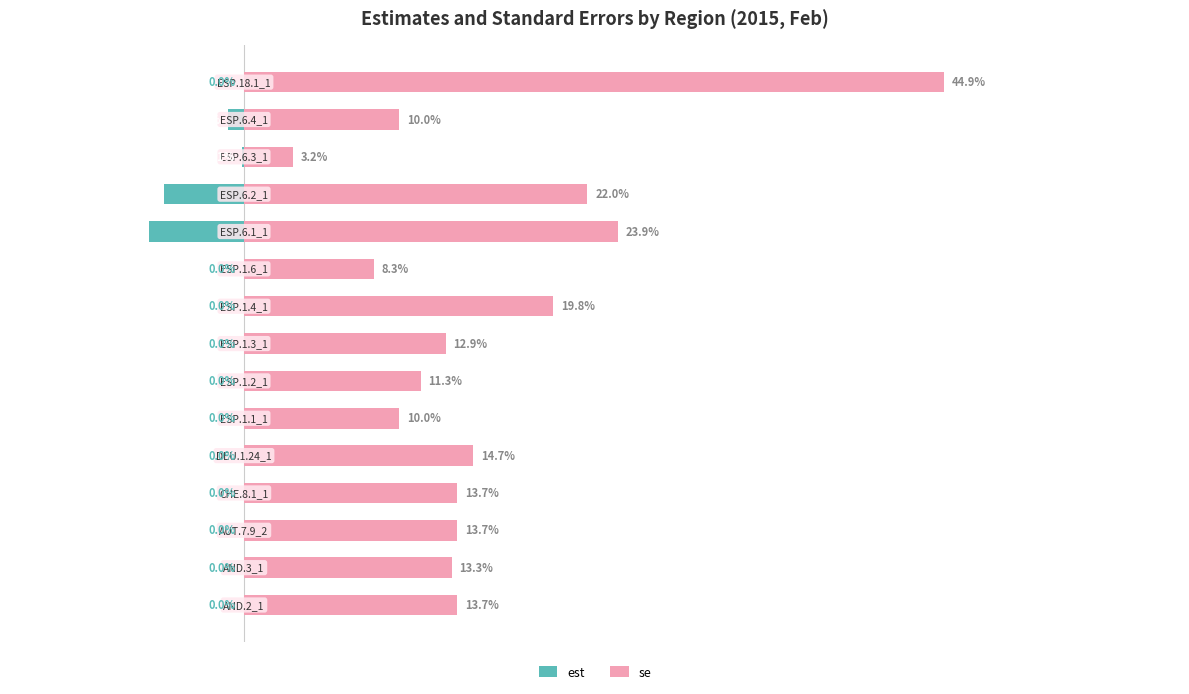

Which series has the largest total across all categories?

se